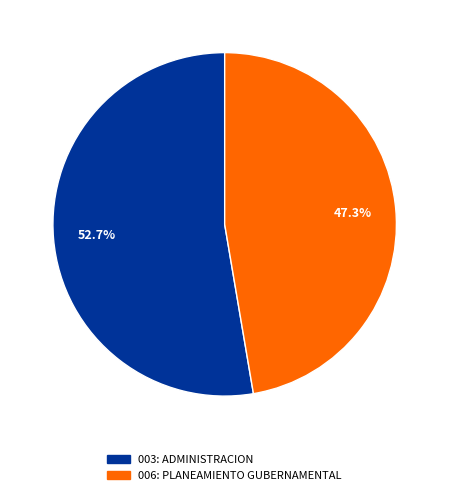

Is it true that 006: PLANEAMIENTO GUBERNAMENTAL is 47% of the pie?

True